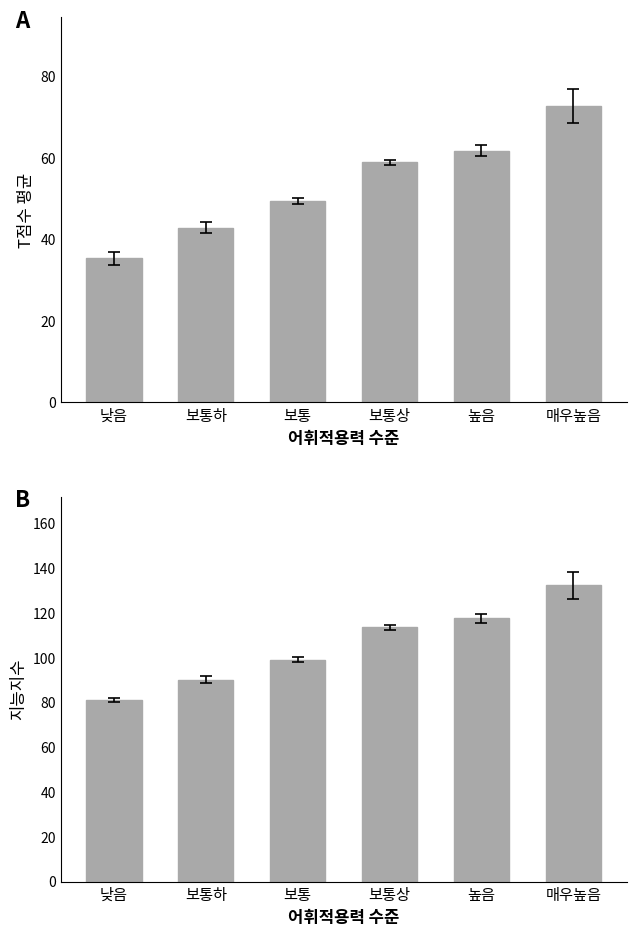

What position from the left is 보통상?

4